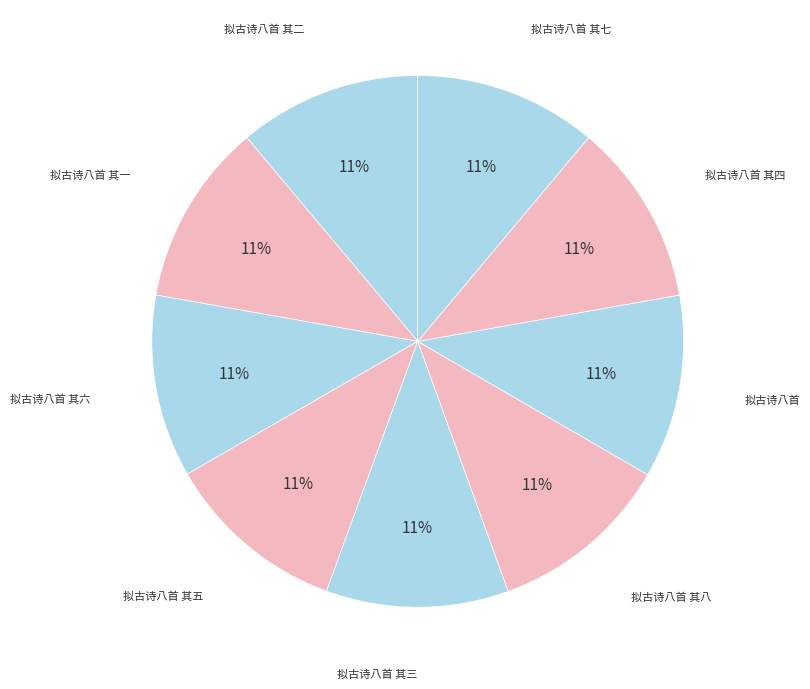

How many slices are in this pie chart?

9